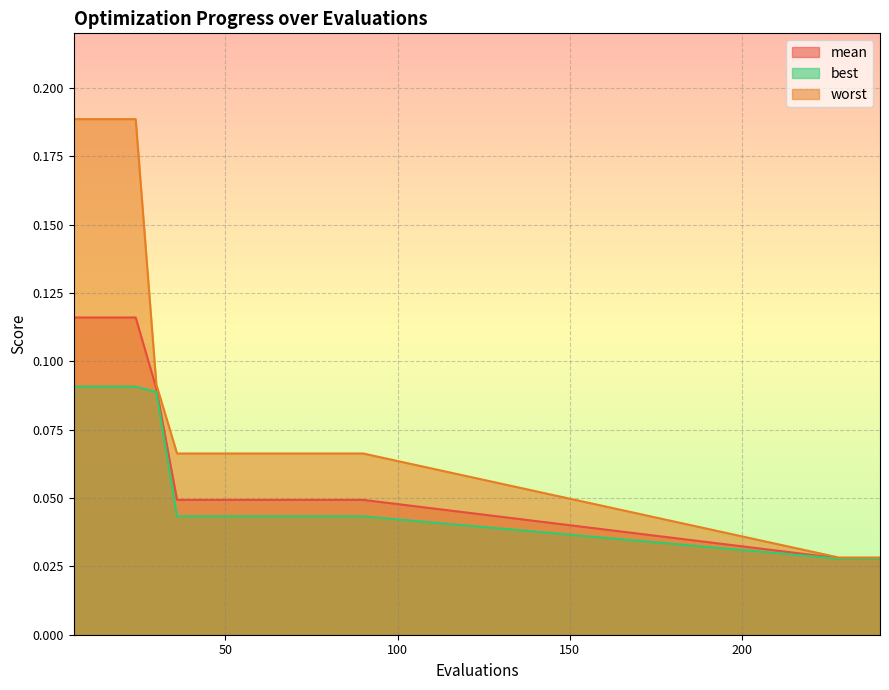

Reading right to left, transcribe all the data shown in this chart.

mean: 0.0	0.0	0.0	0.0	0.0	0.0	0.0	0.0	0.0	0.0	0.0	0.0	0.0	0.1	0.1	0.1	0.1	0.1
best: 0.0	0.0	0.0	0.0	0.0	0.0	0.0	0.0	0.0	0.0	0.0	0.0	0.0	0.1	0.1	0.1	0.1	0.1
worst: 0.0	0.0	0.0	0.1	0.1	0.1	0.1	0.1	0.1	0.1	0.1	0.1	0.1	0.1	0.2	0.2	0.2	0.2